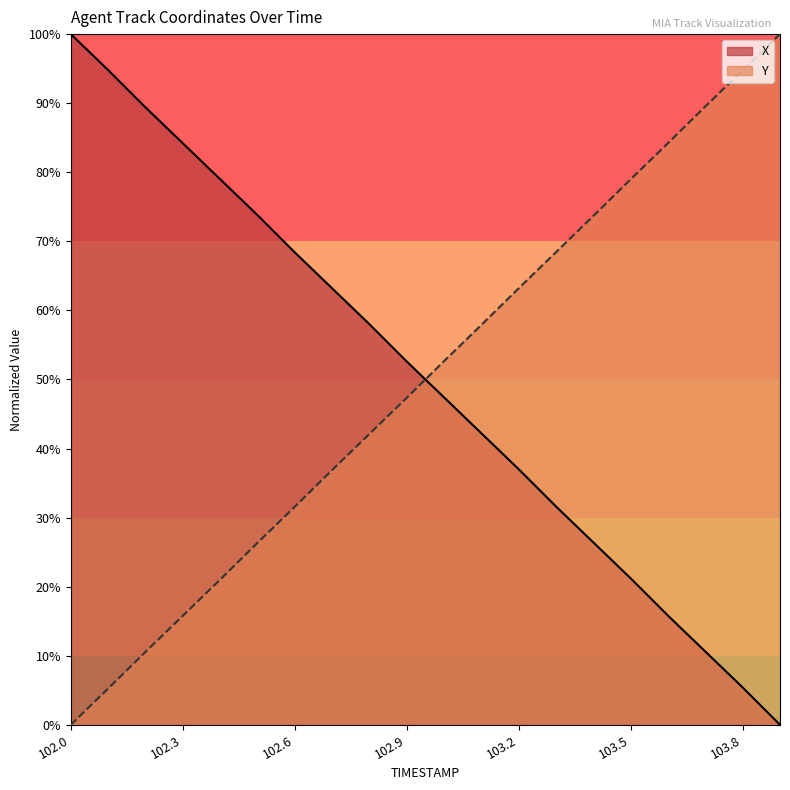

The value of X at 103.7 is 10.6. True or false?

True